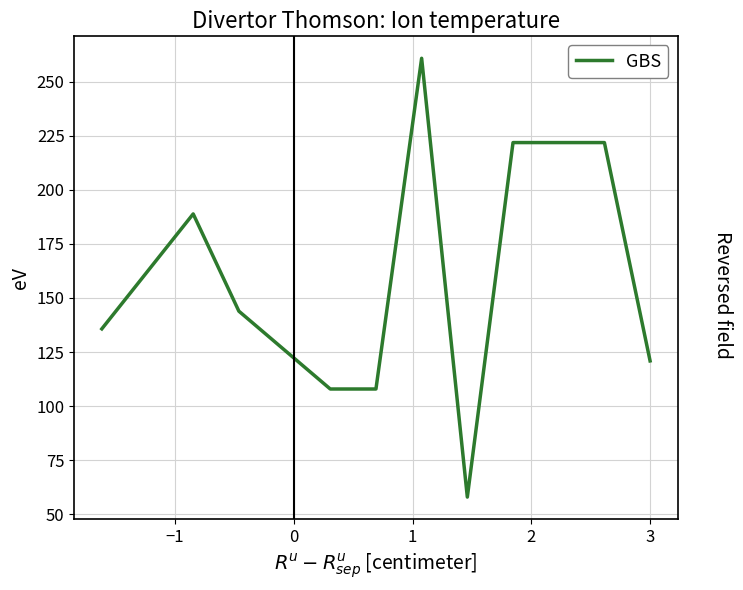

What is the greatest value displayed?

260.9